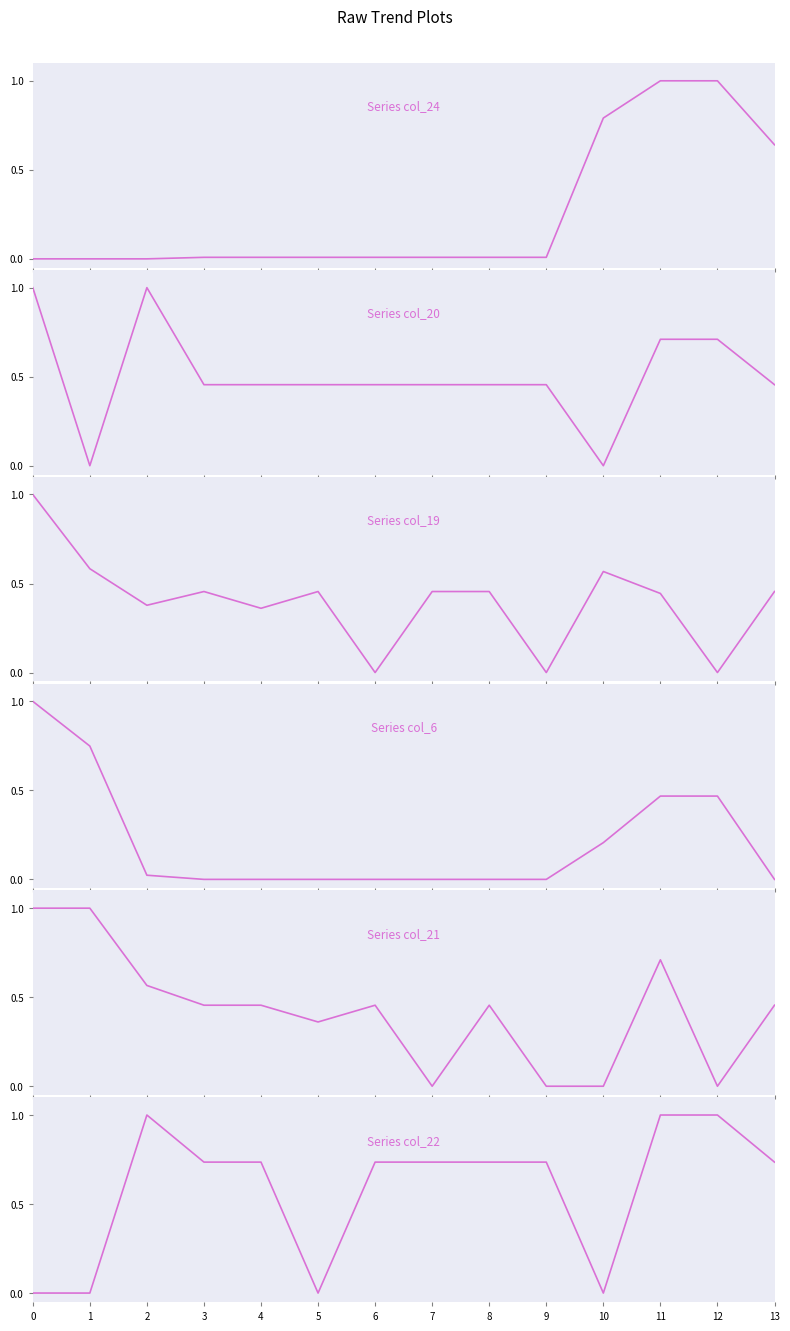

At which label does col_6 reach its minimum?

7